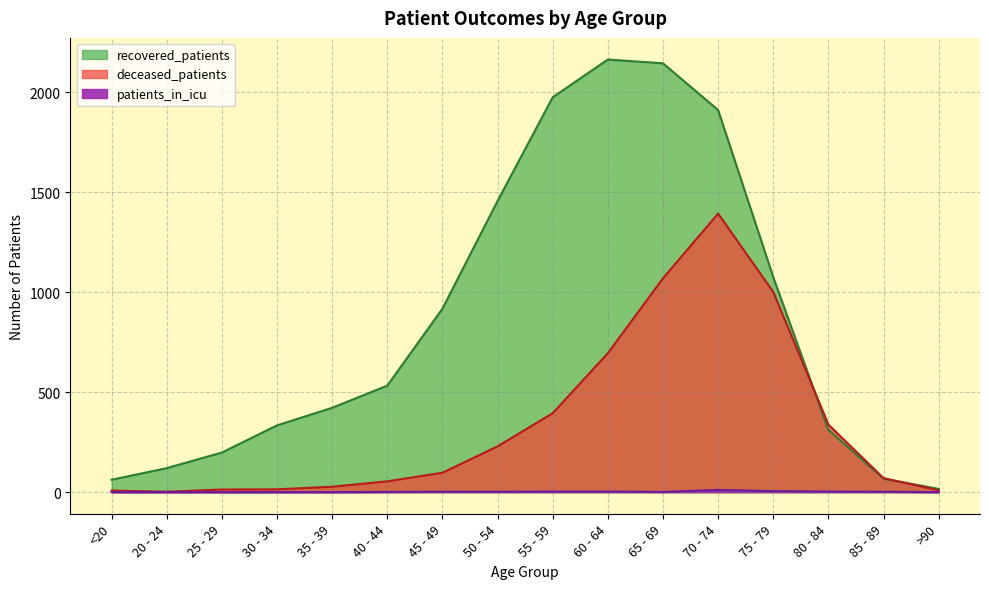

True or false: recovered_patients and patients_in_icu cross at least once.

False